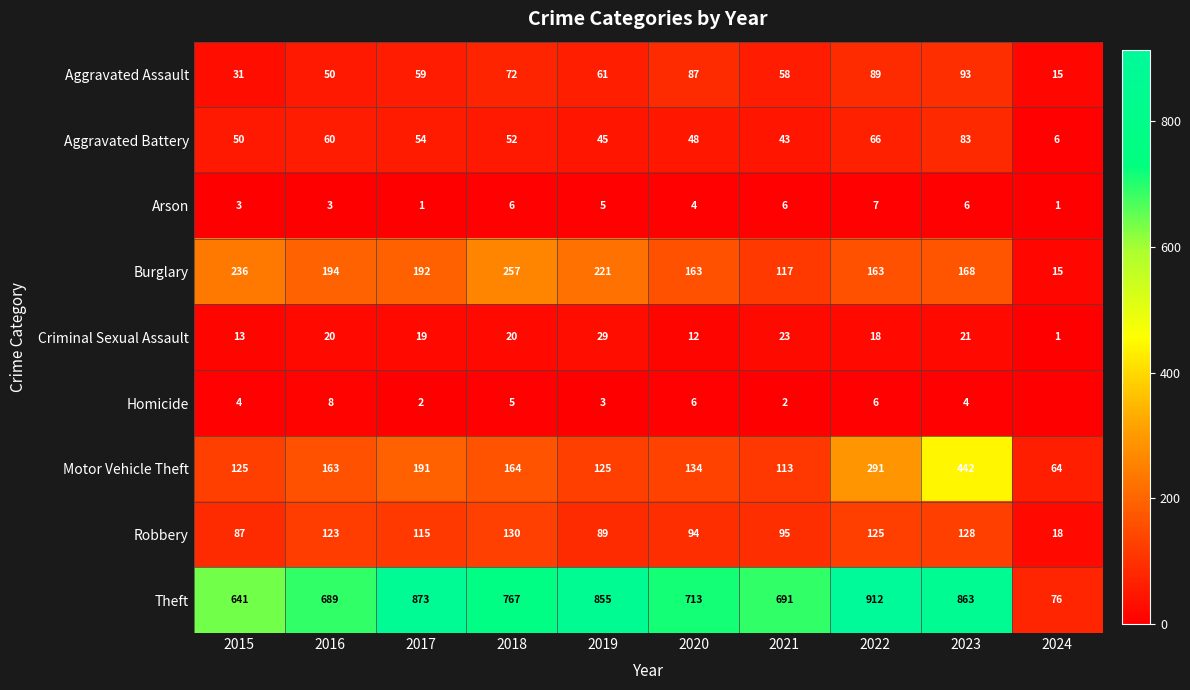

What is the difference between the highest and lowest values at 2023?

859